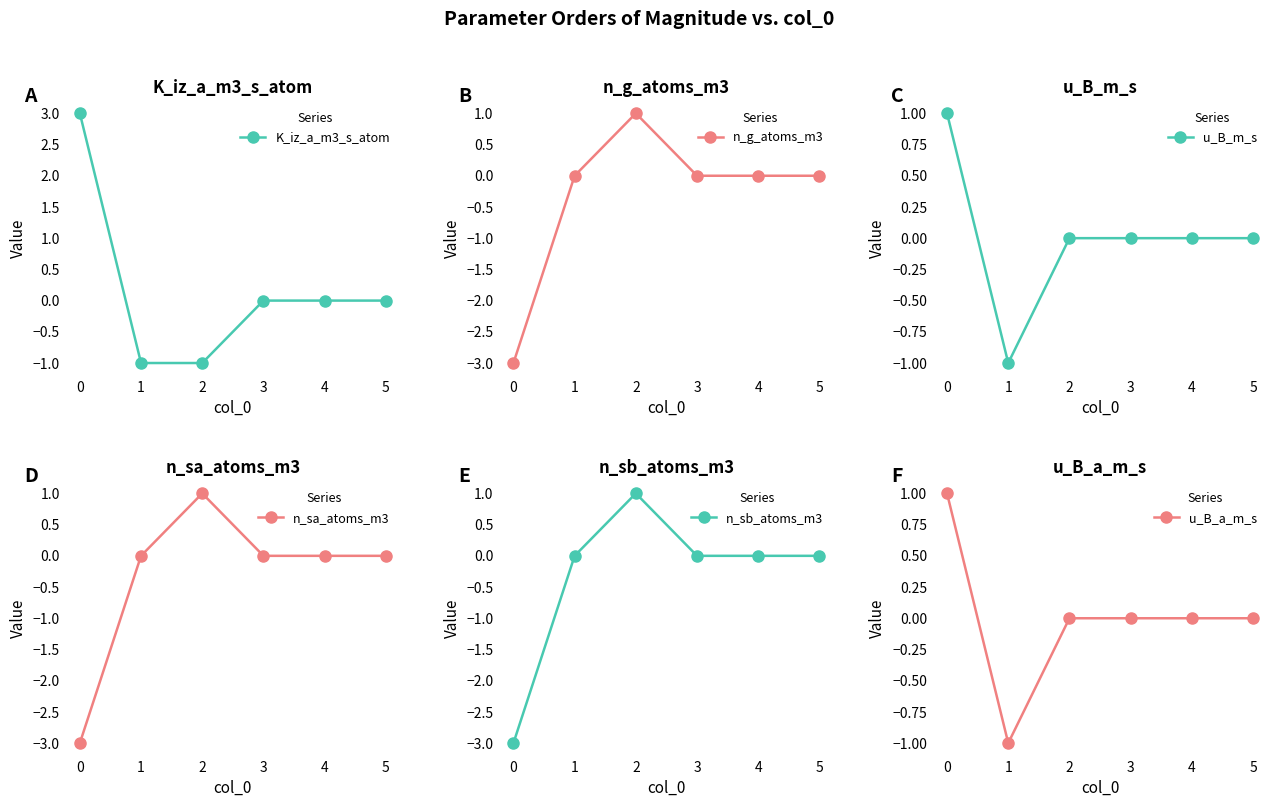

The K_iz_a_m3_s_atom series shows 2 at 5. True or false?

False